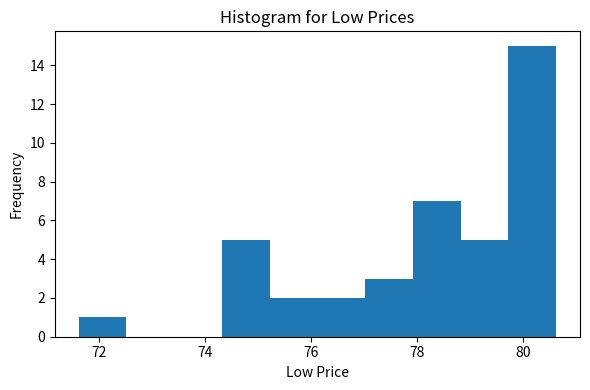

Reading left to right, list every bar in this chart as the range it spans on the x-axis followed by its height. Neither the bar edges nor the heights are printed on the chart, so give them approximately, as read against the axes.

71.6 to 72.6: 1
72.6 to 73.4: 0
73.4 to 74.4: 0
74.4 to 75.2: 5
75.2 to 76.2: 2
76.2 to 77.0: 2
77.0 to 78.0: 3
78.0 to 78.8: 7
78.8 to 79.8: 5
79.8 to 80.6: 15